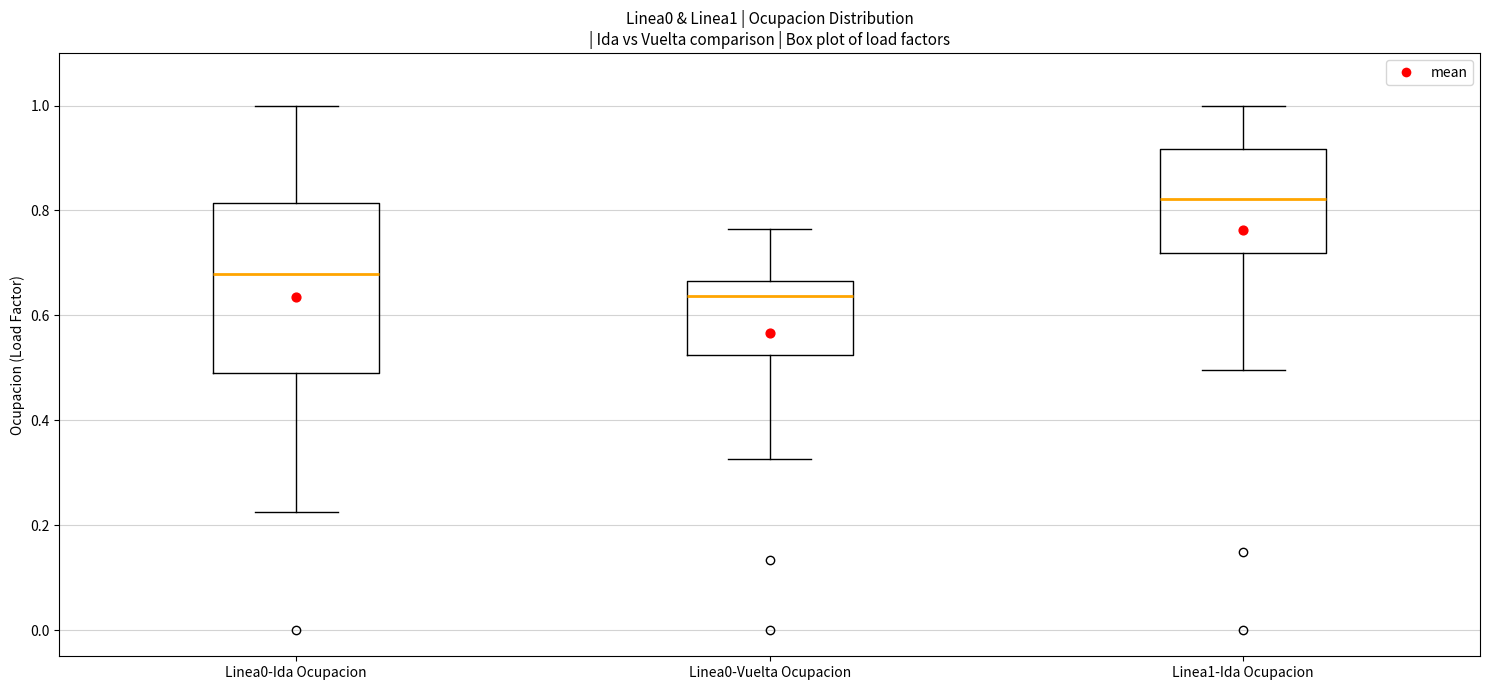

Which box's median line is the highest?

Linea1-Ida Ocupacion